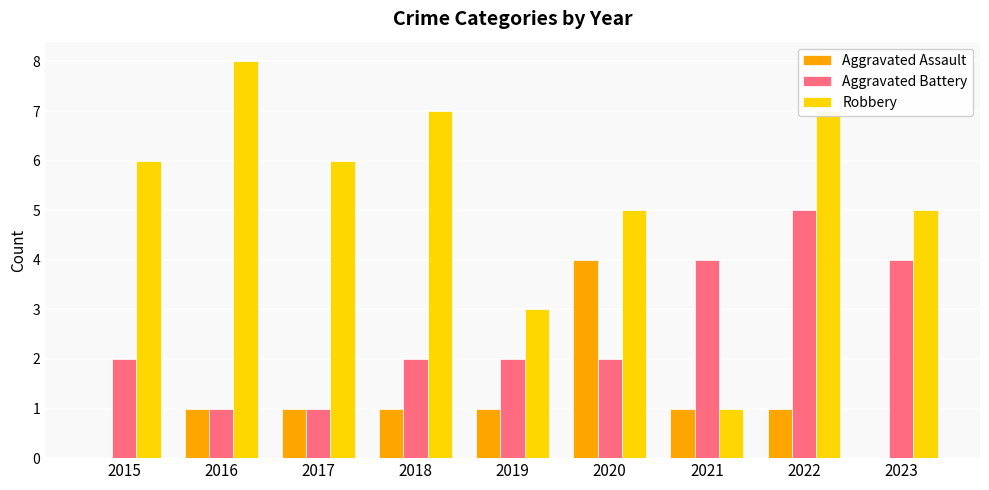

Between 2020 and 2021, which series saw the biggest shift?

Robbery